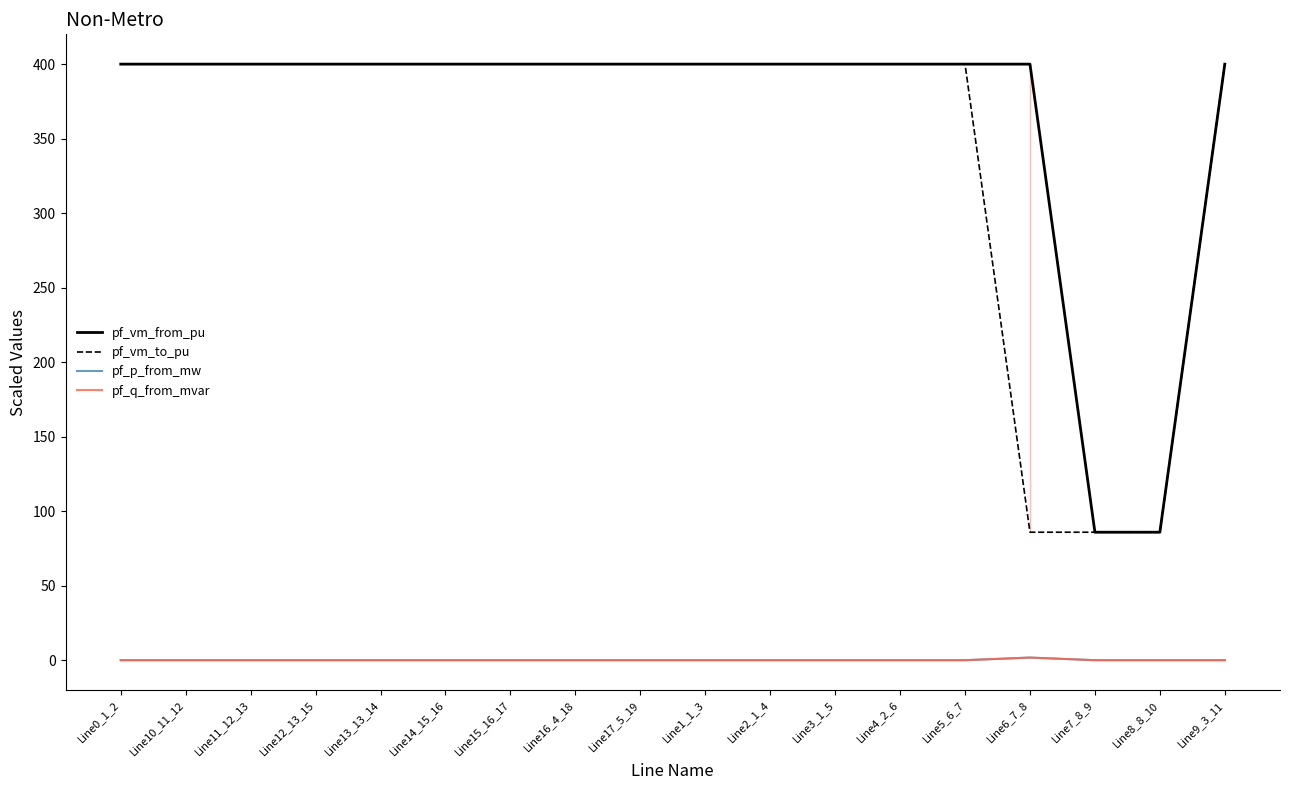

The value of pf_vm_to_pu at Line10_11_12 is 226.4. True or false?

False